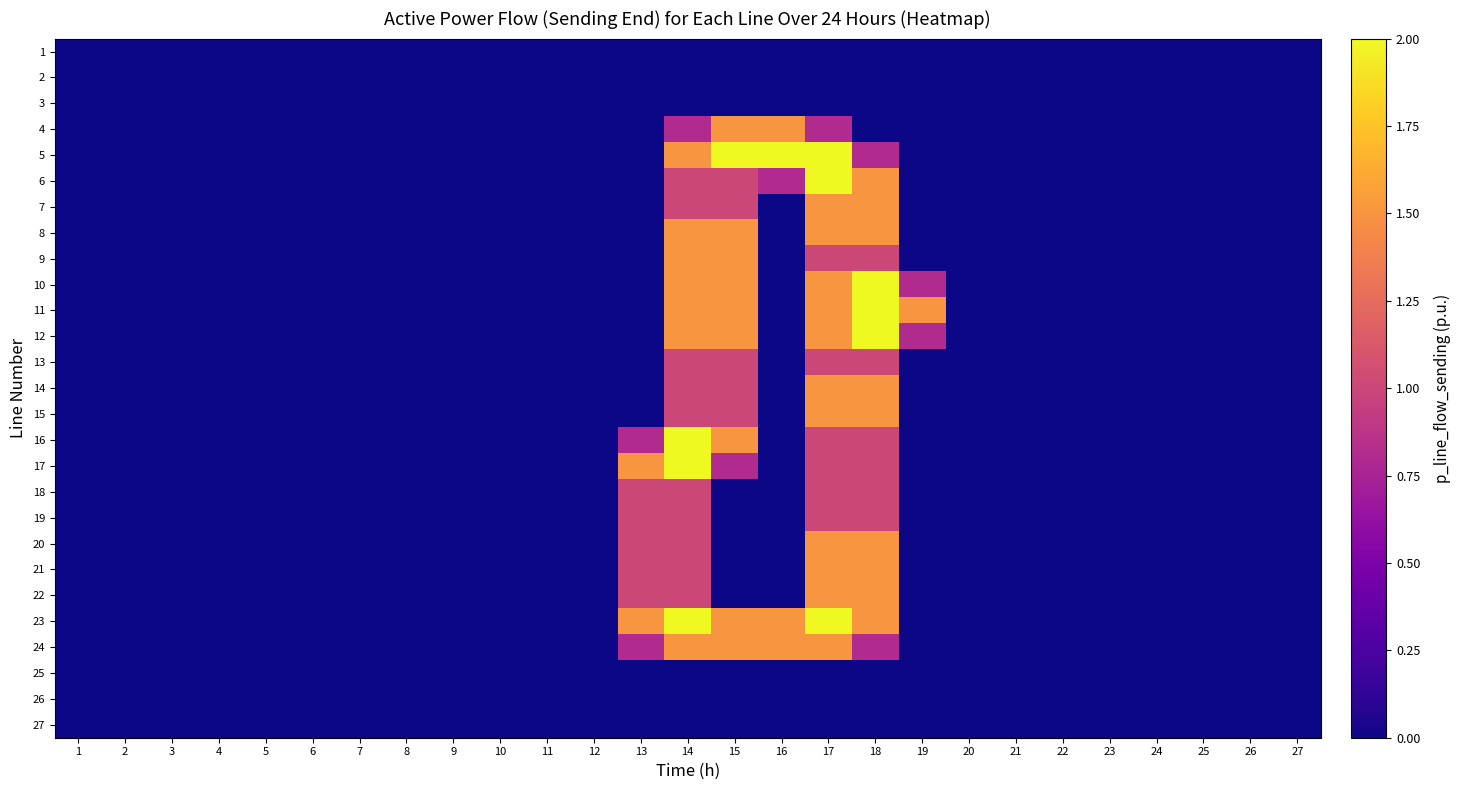

Count the number of categories in the chart.

27